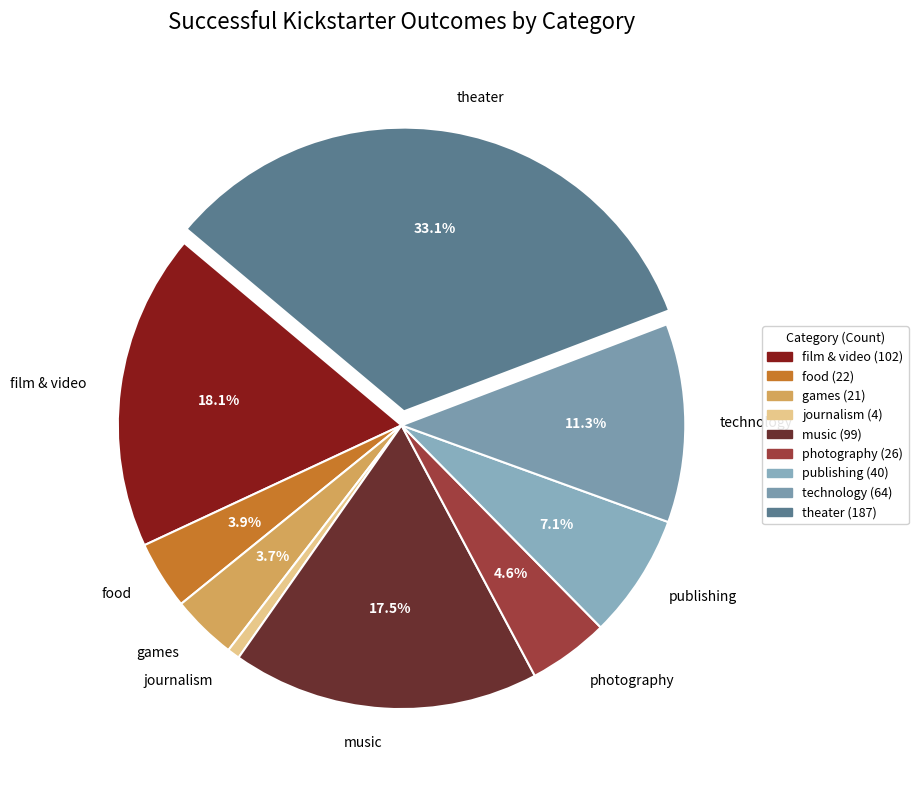

To the nearest percent, what is the difference between the largest and smallest slice percentages?

32%